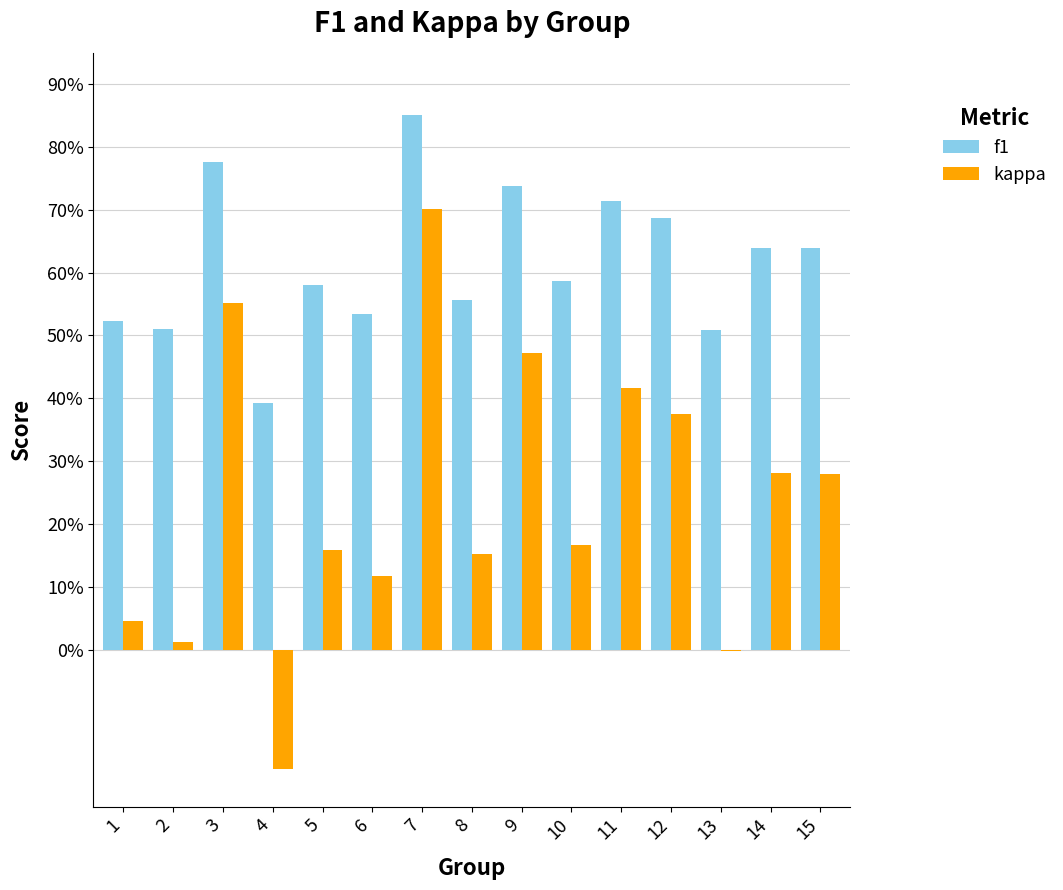

Where is f1 nearest to the value 0?

4